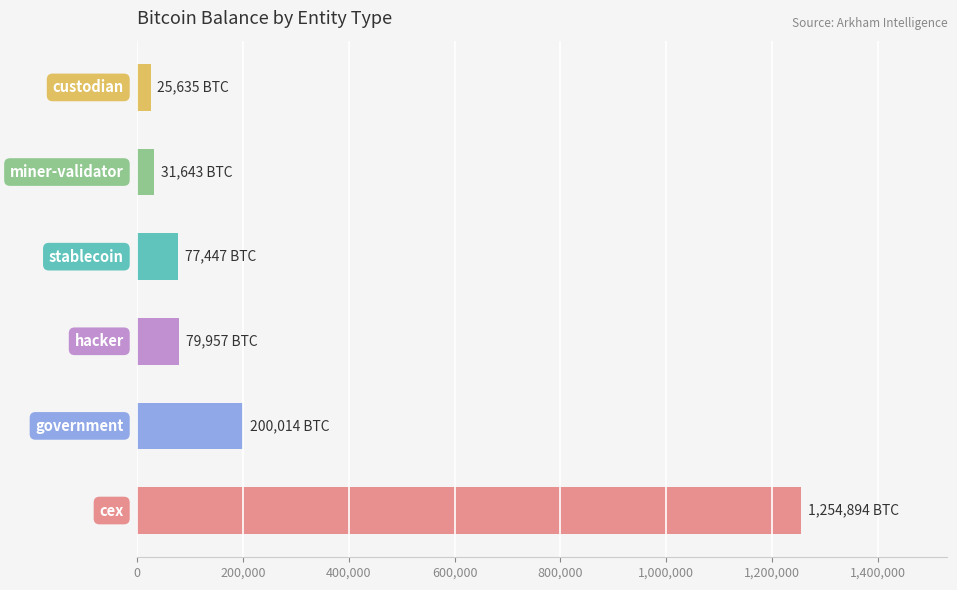

What is the sum of all values?

1669589.8